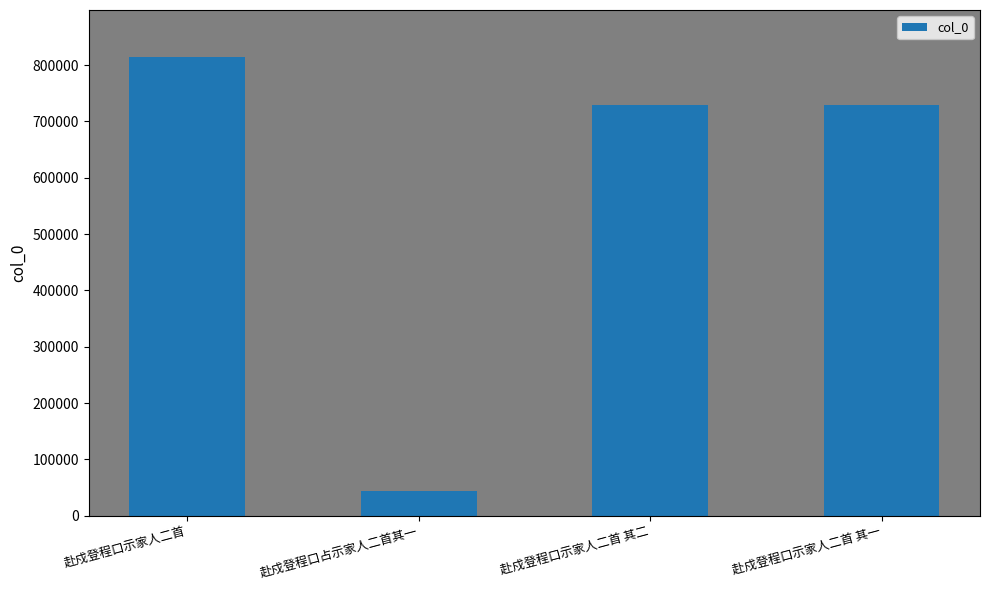

What is the value of the 1st bar from the left?

814464